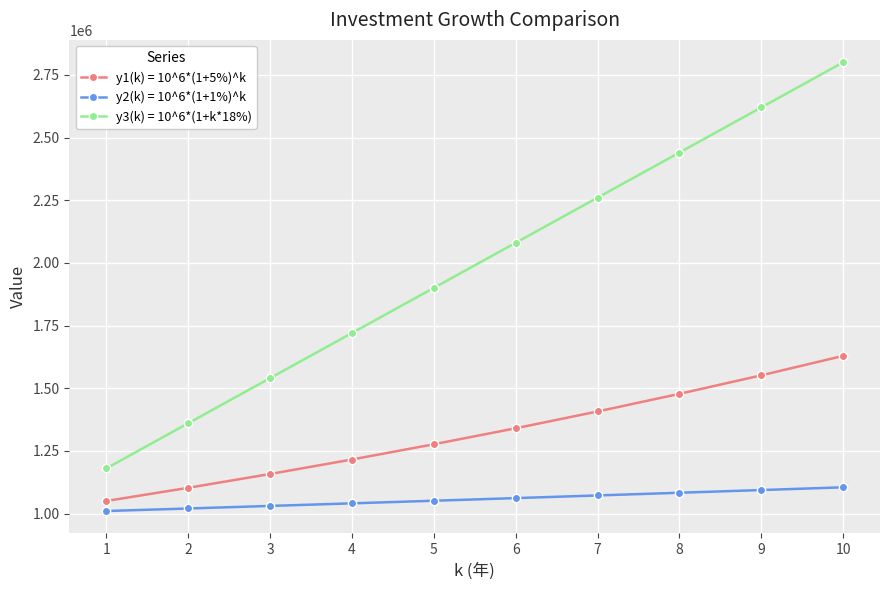

What is the average value of the y2(k) = 10^6*(1+1%)^k series?

1056683.5